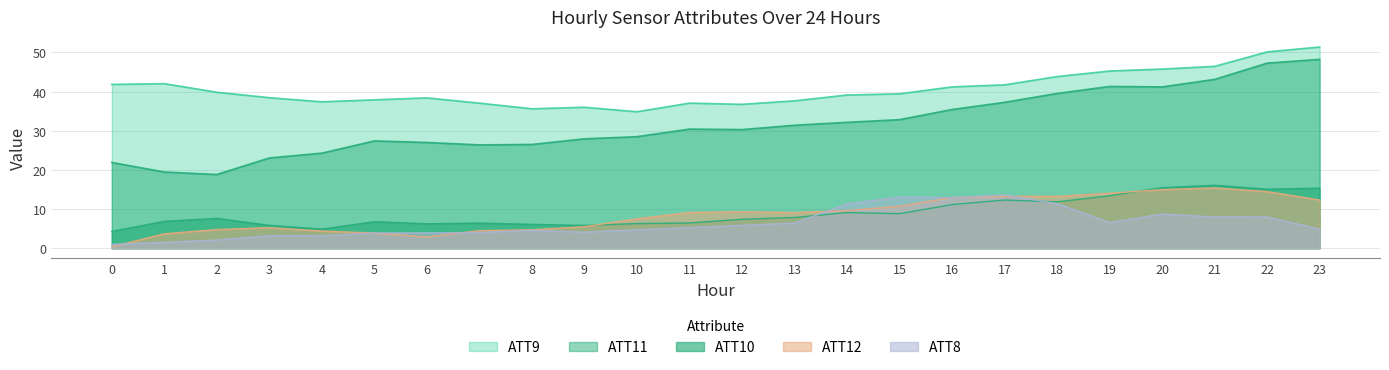

At how many categories does at least one series exceed 0?

24